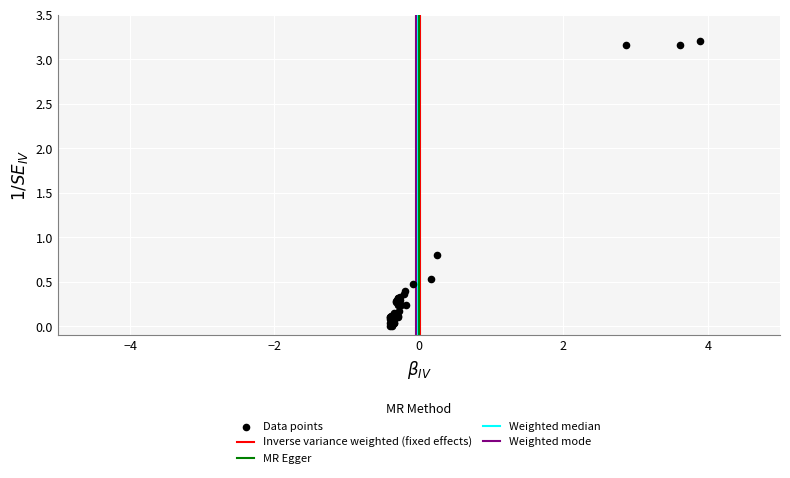

What Y value in the scatter plot is closest to 1?

0.8